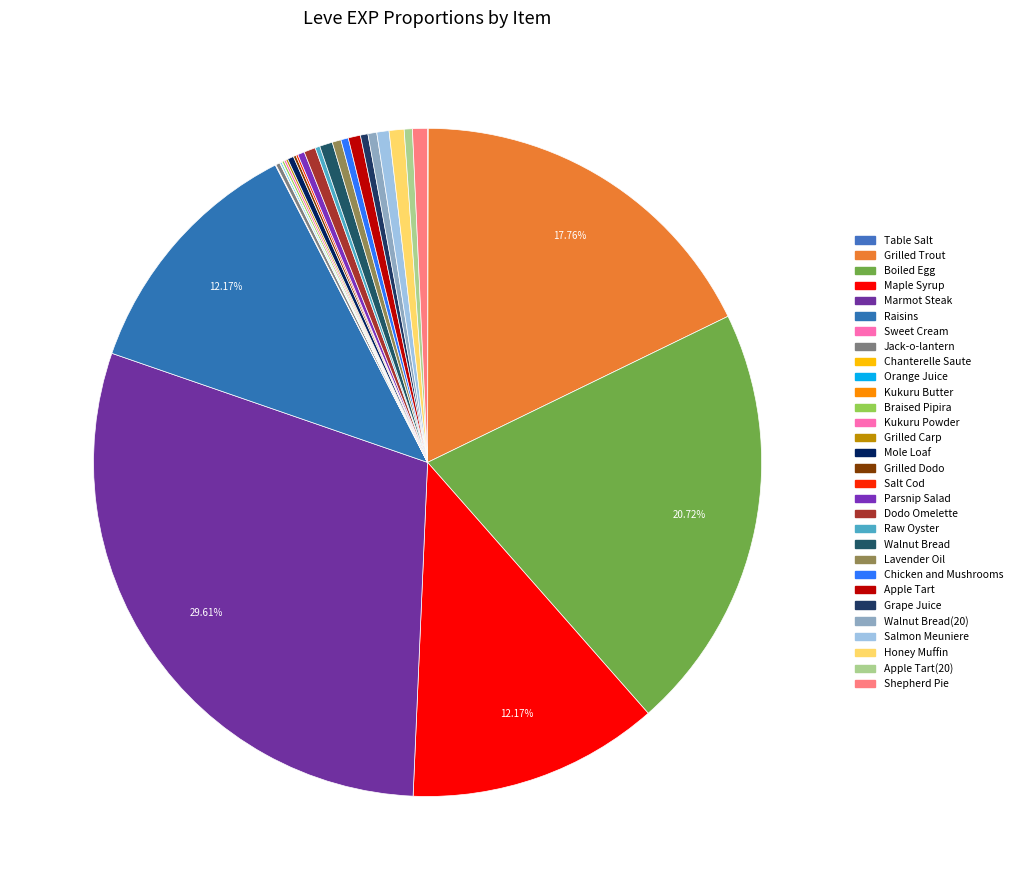

Rank the categories by value from lowest to highest.

Table Salt, Sweet Cream, Chanterelle Saute, Kukuru Butter, Orange Juice, Braised Pipira, Kukuru Powder, Grilled Carp, Salt Cod, Grilled Dodo, Jack-o-lantern, Raw Oyster, Mole Loaf, Parsnip Salad, Chicken and Mushrooms, Grape Juice, Apple Tart(20), Lavender Oil, Walnut Bread(20), Dodo Omelette, Apple Tart, Salmon Meuniere, Walnut Bread, Honey Muffin, Shepherd Pie, Maple Syrup, Raisins, Grilled Trout, Boiled Egg, Marmot Steak